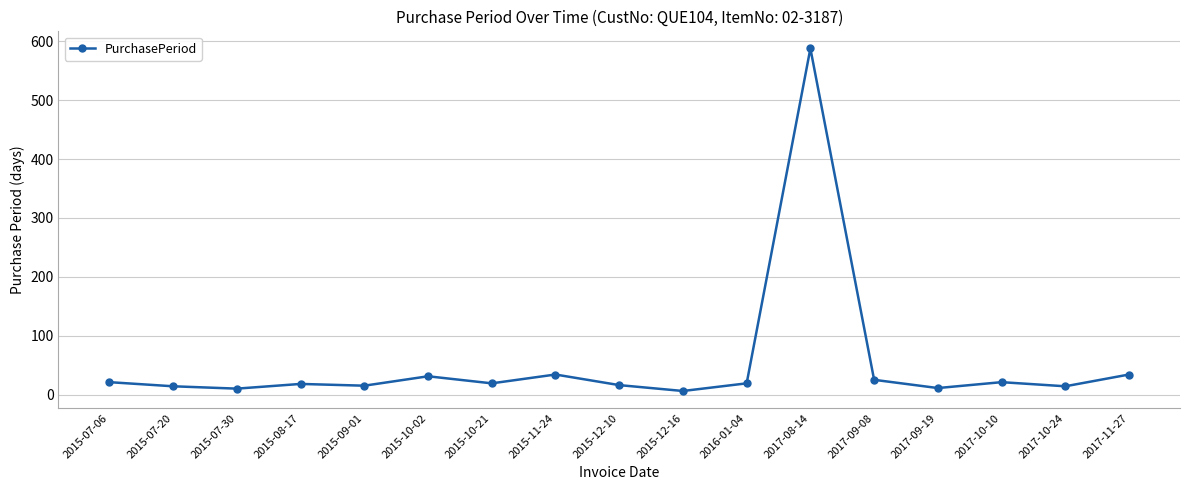

What is the sum of all values?

896